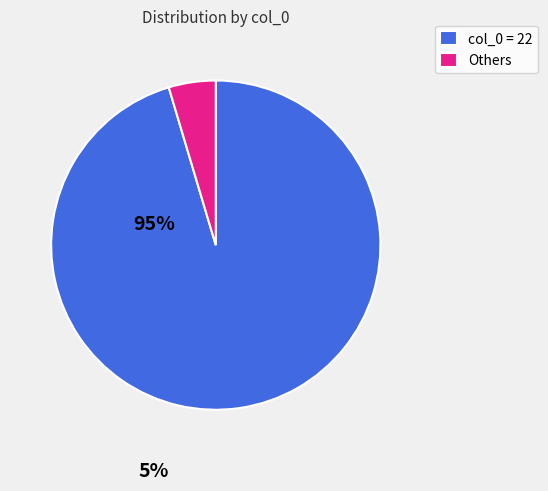

True or false: Others accounts for 12% of the total.

False